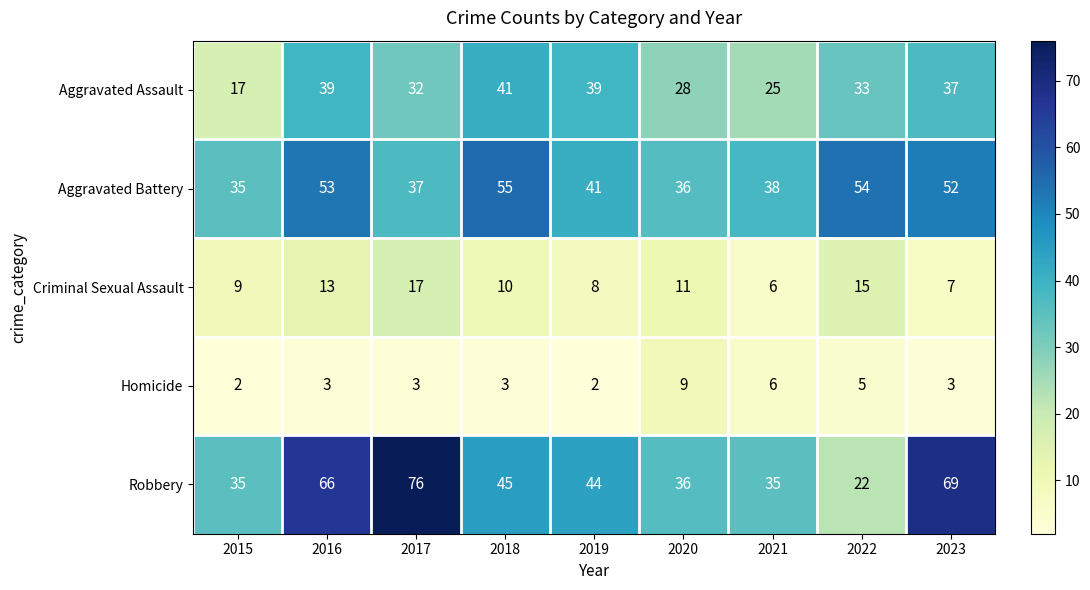

How many distinct data groups are displayed?

5